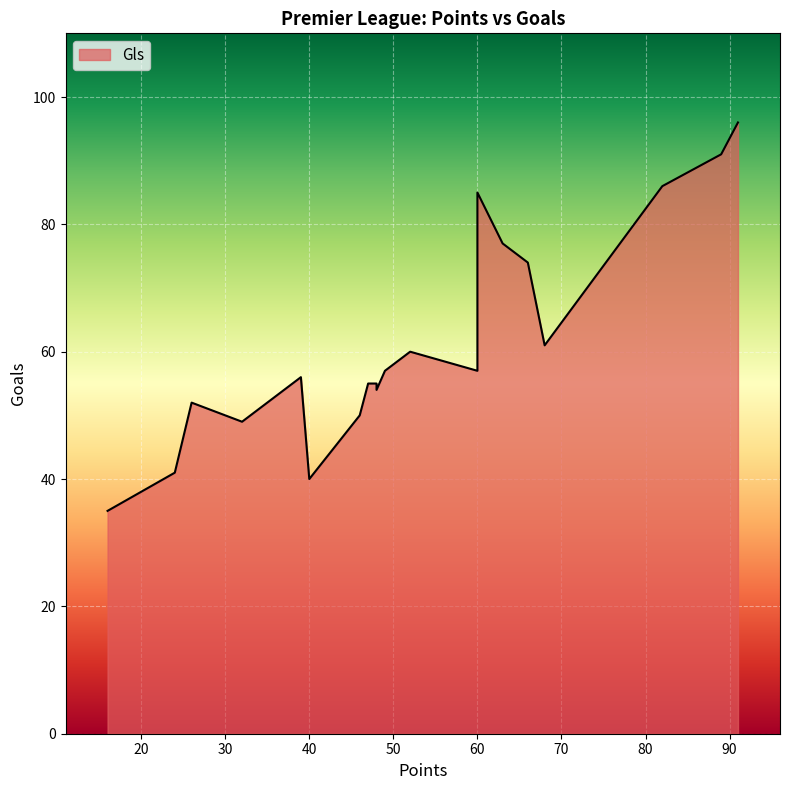

What is the change in value from 40 to 60?

+17